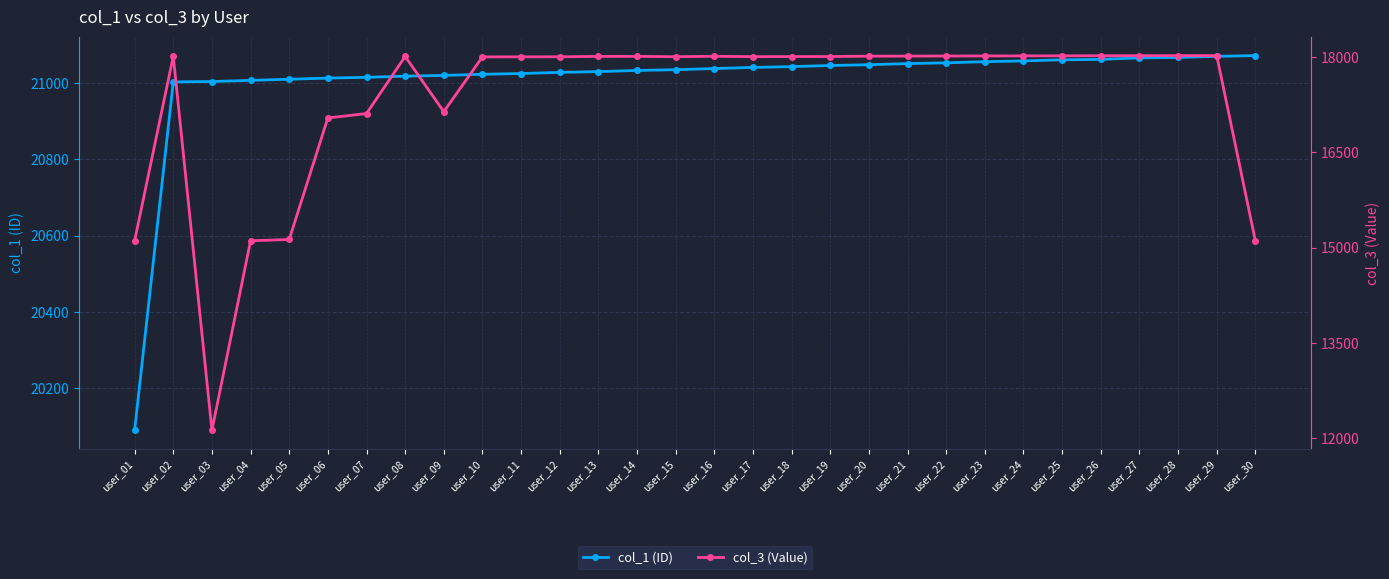

What is the highest value of the col_1 (ID) series?

21072